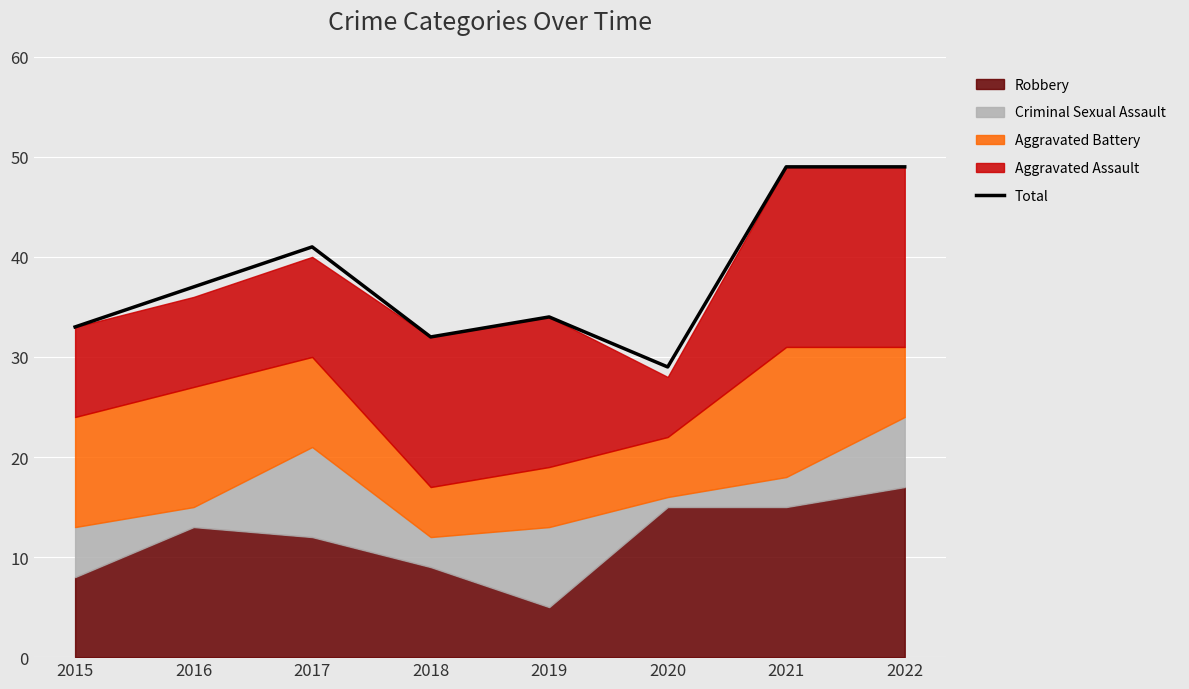

The chart shows a value of 17 at 2018. True or false?

False